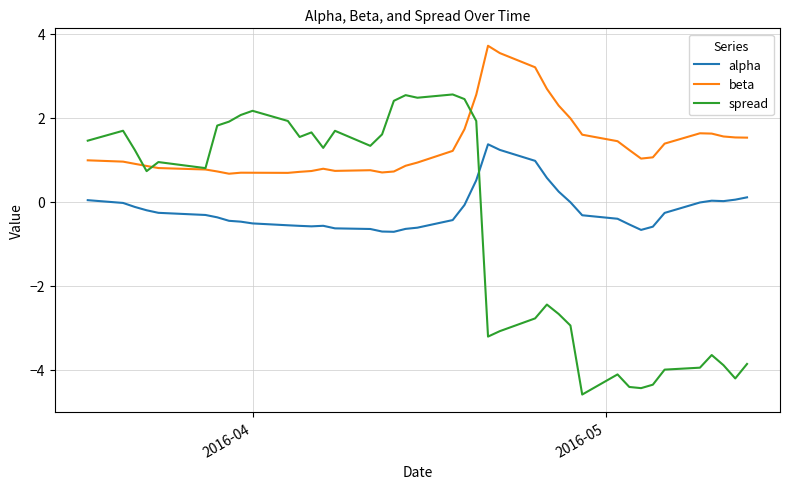

List the series in order of their peak value, lowest first.

alpha, spread, beta